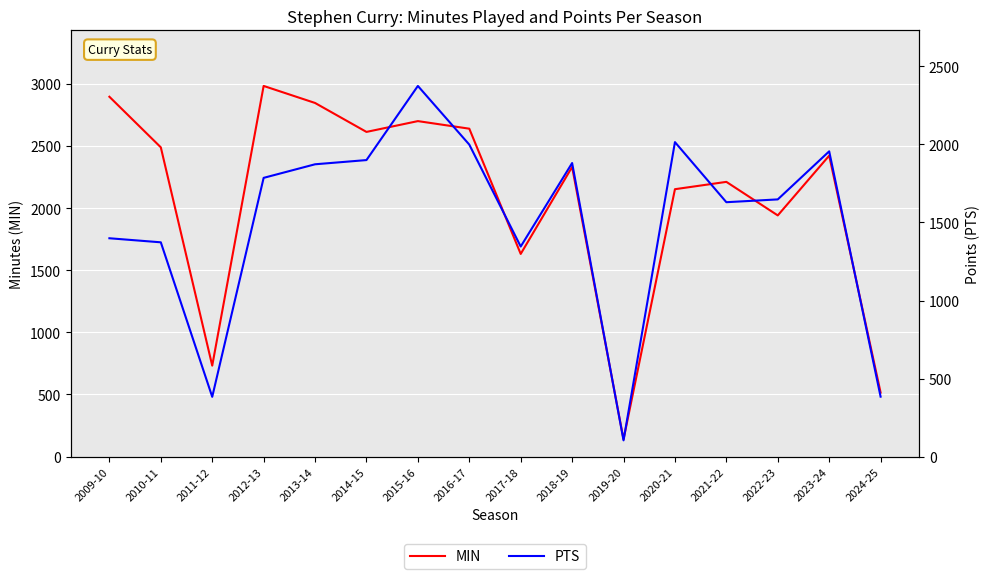

Rank the series by their average value, from lowest to highest.

PTS, MIN